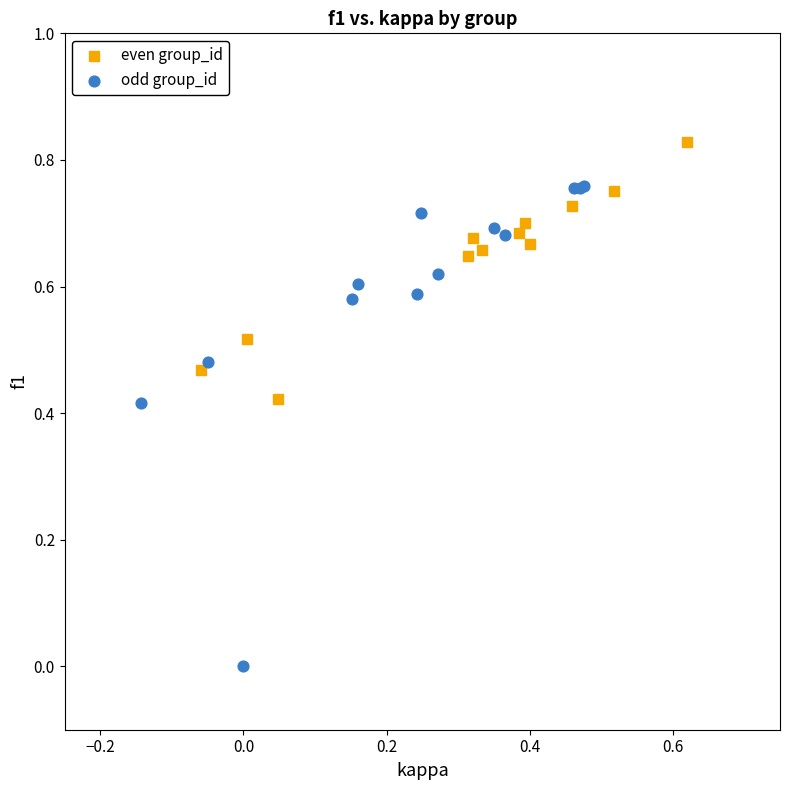

Which series contains the highest Y value?

even group_id